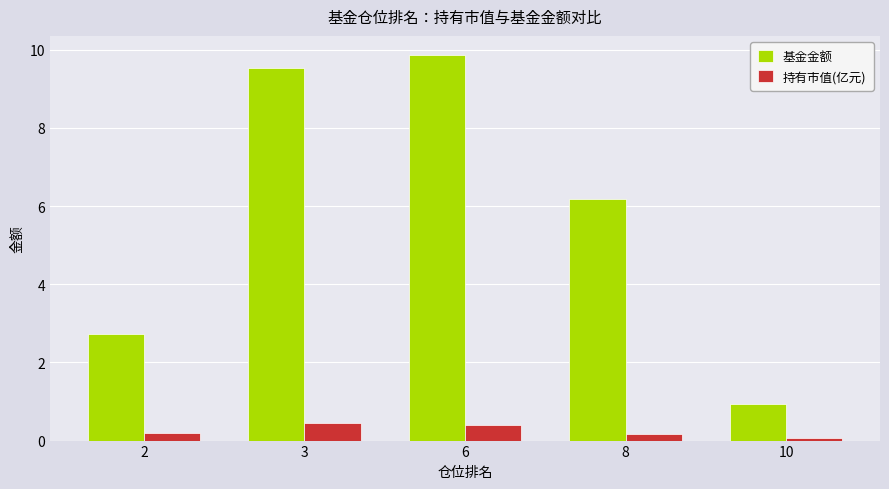

What is the difference between the maximum and minimum values in the 基金金额 series?

8.9